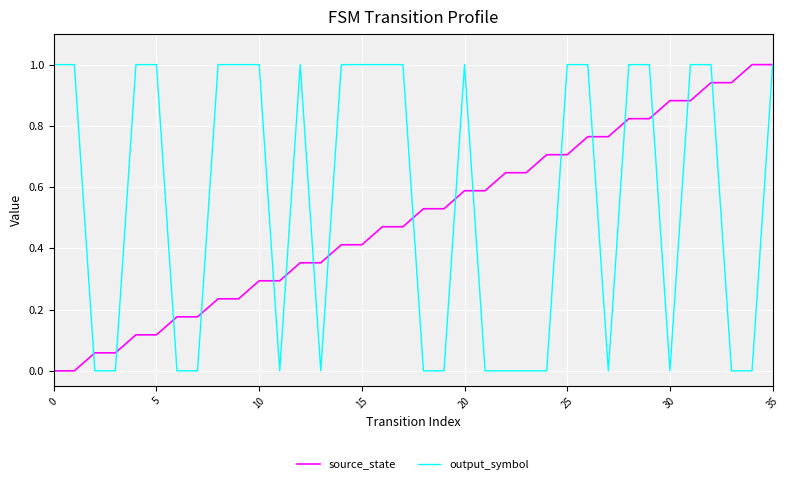

Which series has the largest total across all categories?

output_symbol